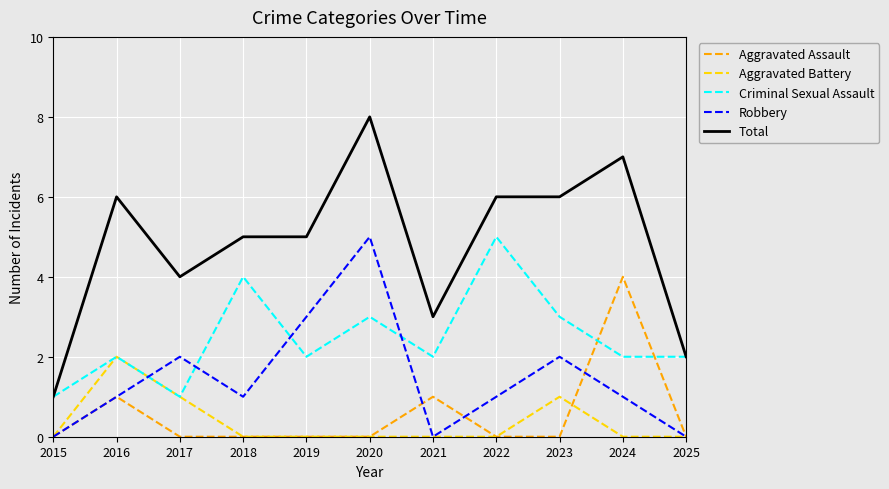

How many intersections are there between Criminal Sexual Assault and Robbery?

4